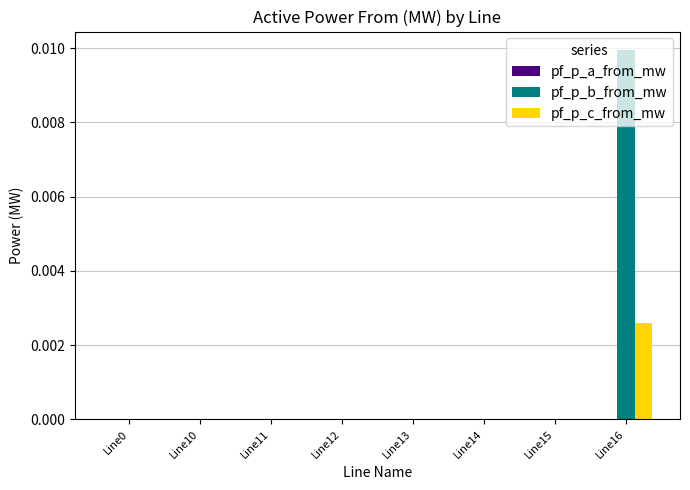

The value of pf_p_b_from_mw at Line16 is 0.0. True or false?

True